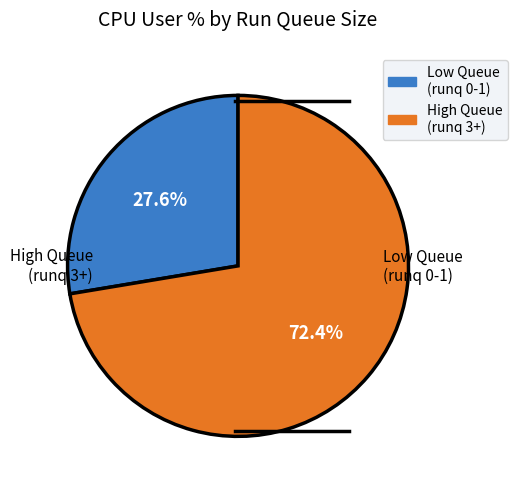

Is there a majority slice in this chart?

Yes